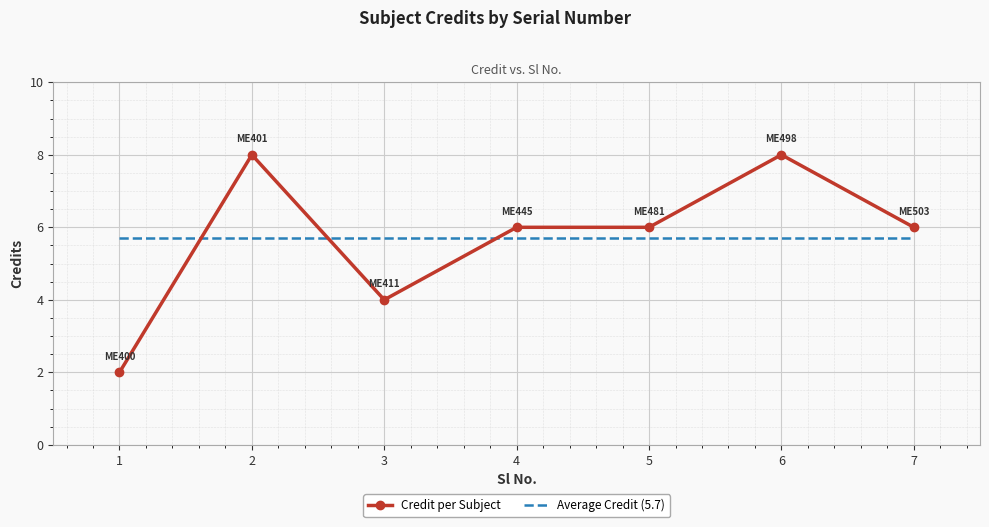

How many Credit per Subject values are between 4 and 8?

6